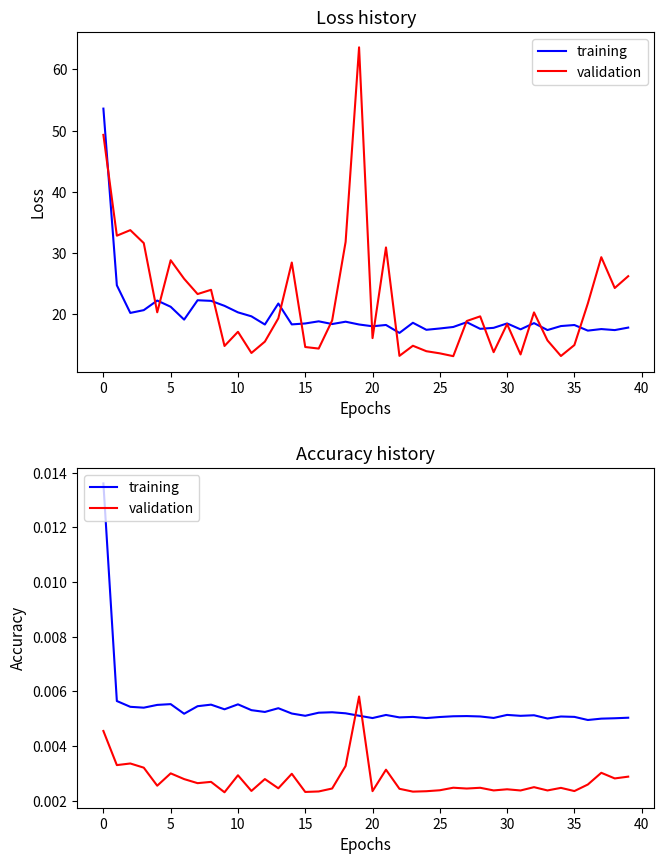

How many interior local peaks does the validation series have?

14